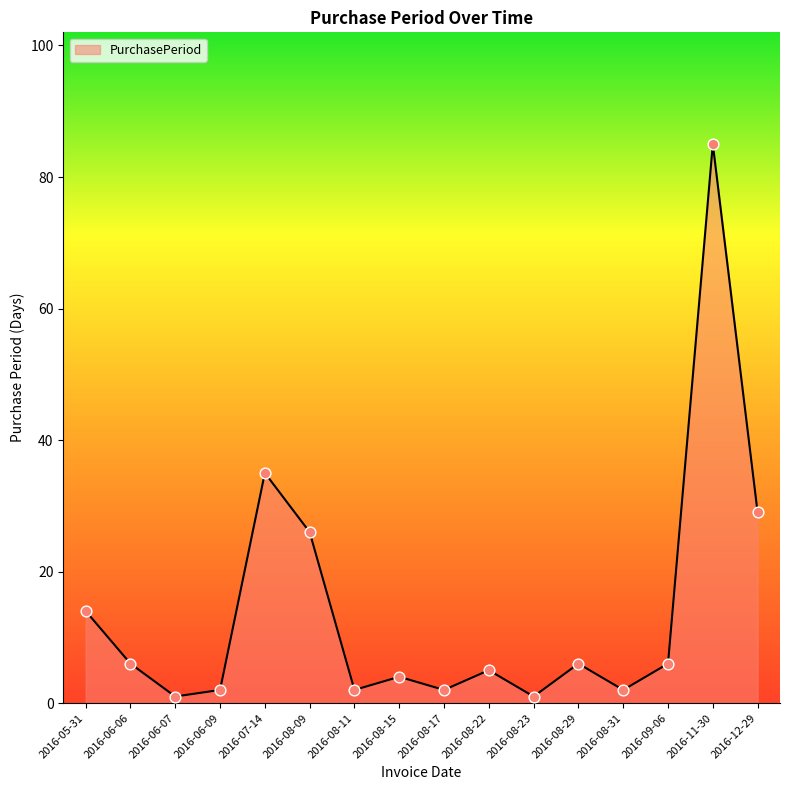

What is the ratio of the value at 2016-06-06 to the value at 2016-05-31?

0.4